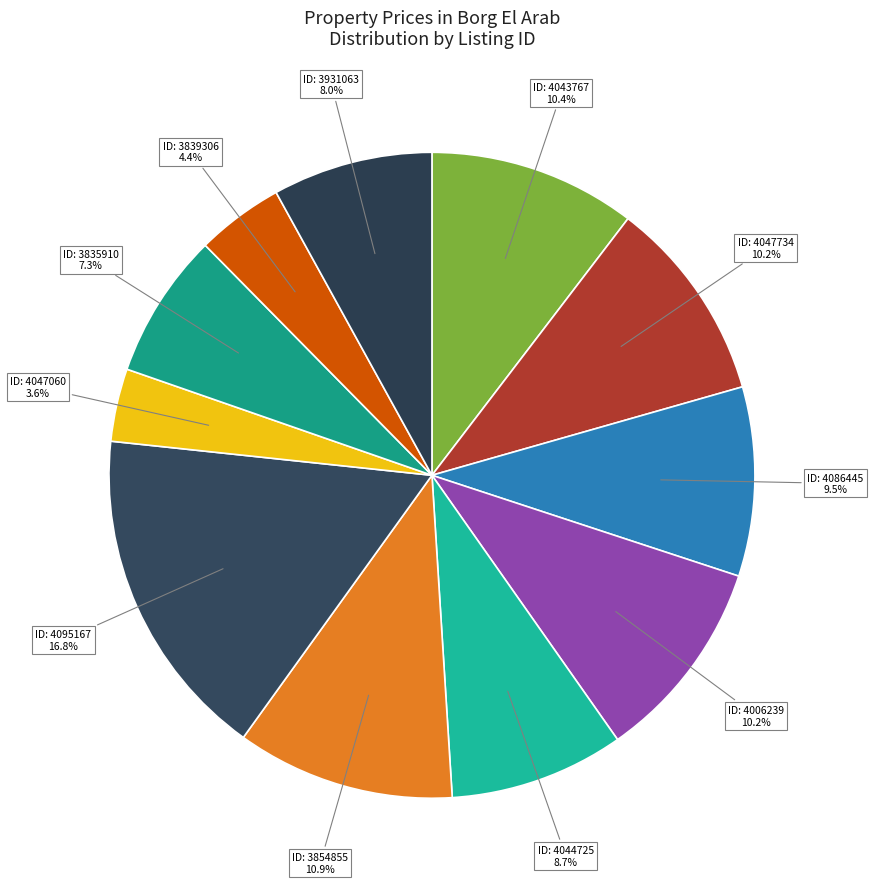

Rank the categories by value from highest to lowest.

4095167, 3854855, 4043767, 4047734, 4006239, 4086445, 4044725, 3931063, 3835910, 3839306, 4047060